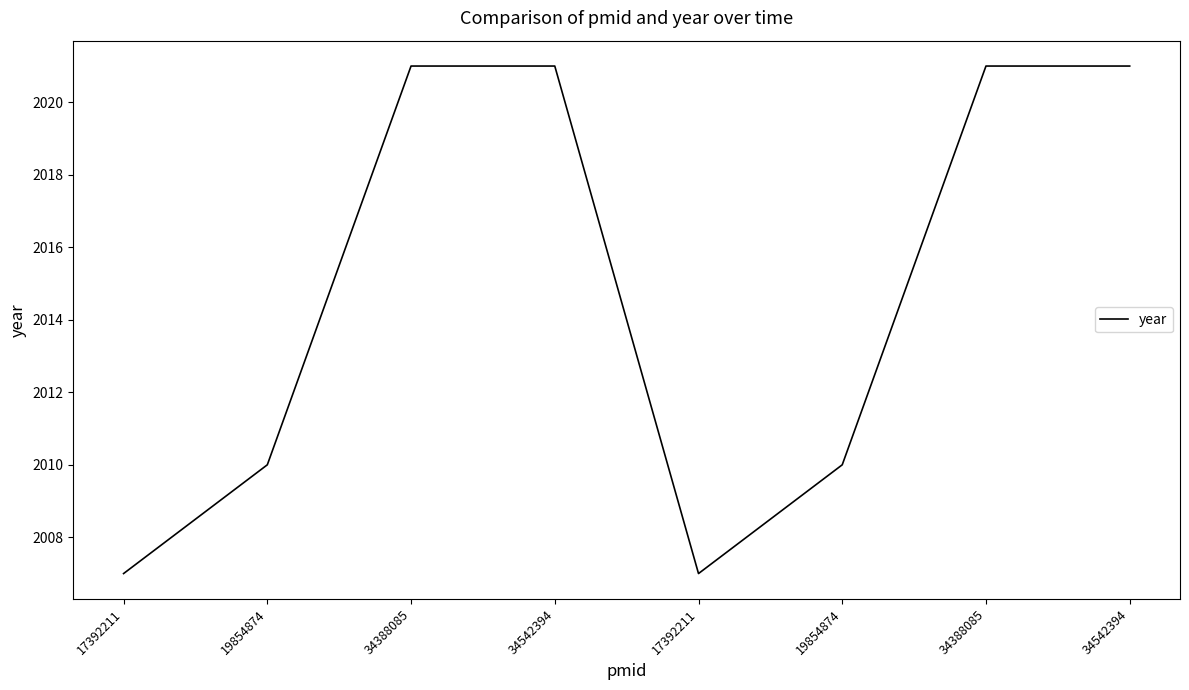

Where is the data nearest to the value 2014?

19854874